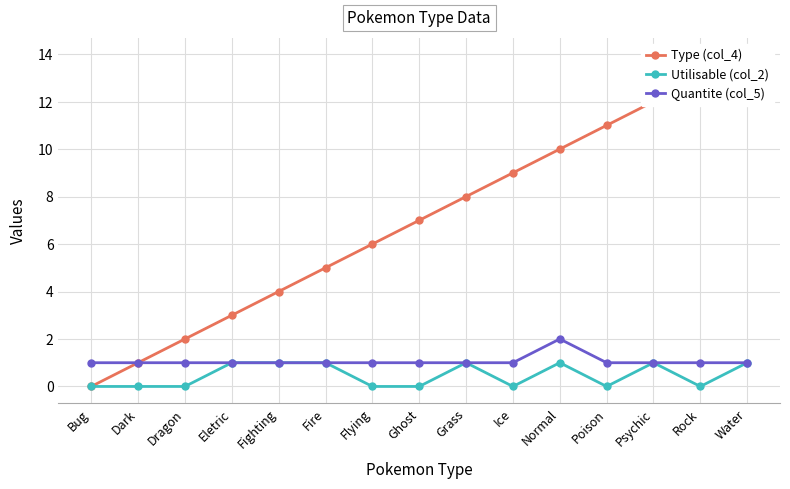

Which series has the widest spread of values?

Type (col_4)